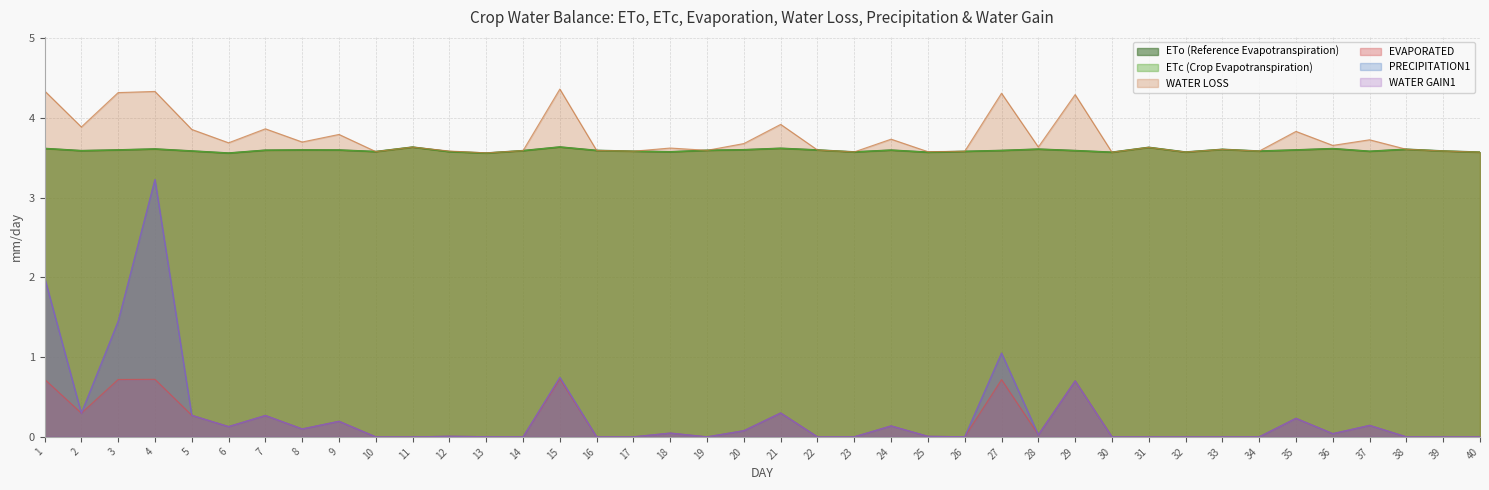

At which label does PRECIPITATION1 reach its peak?

4